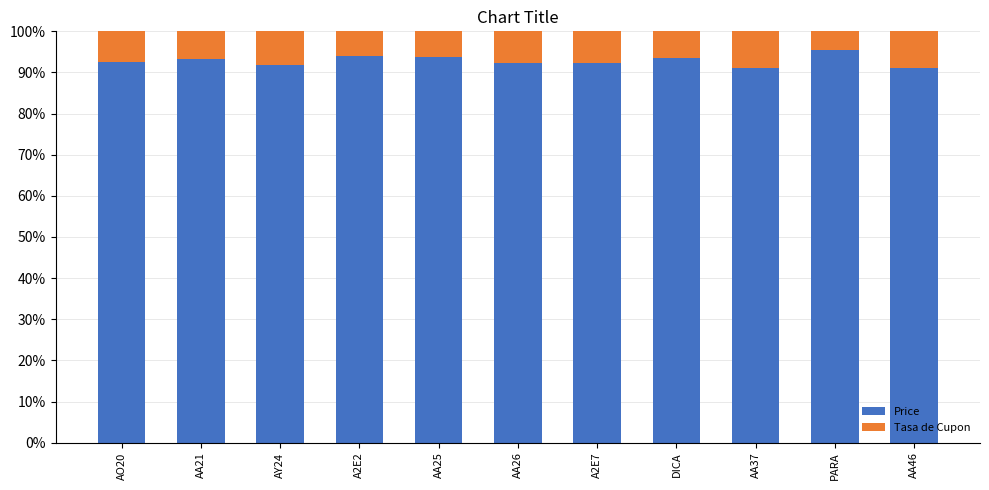

What is the sum of all Price values?

1021.6